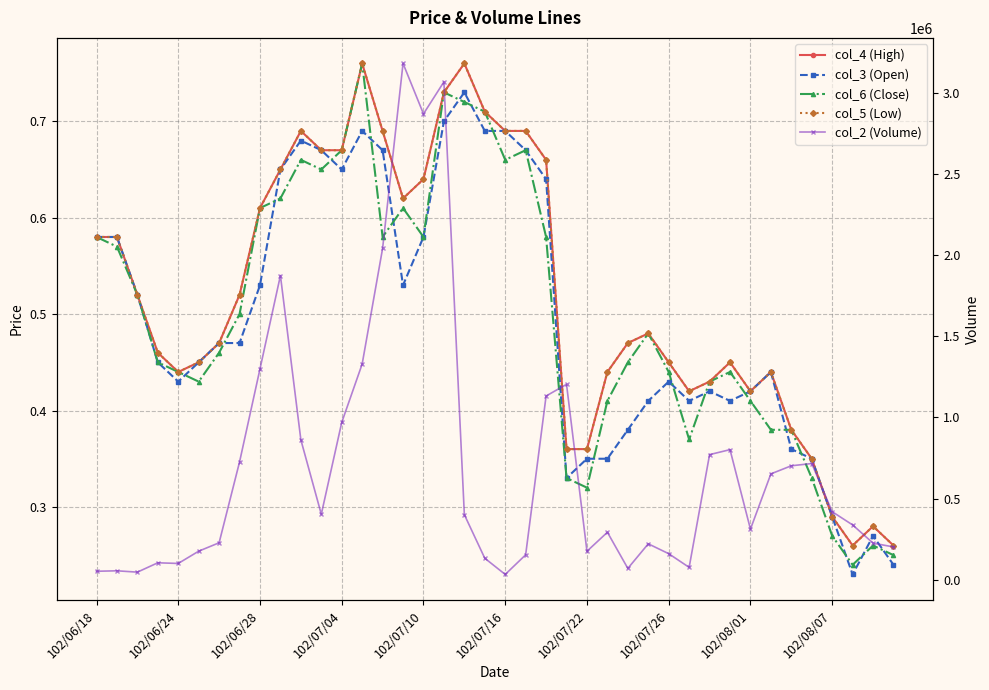

What is the sum of the col_3 (Open) values at 23 and 31?

0.7